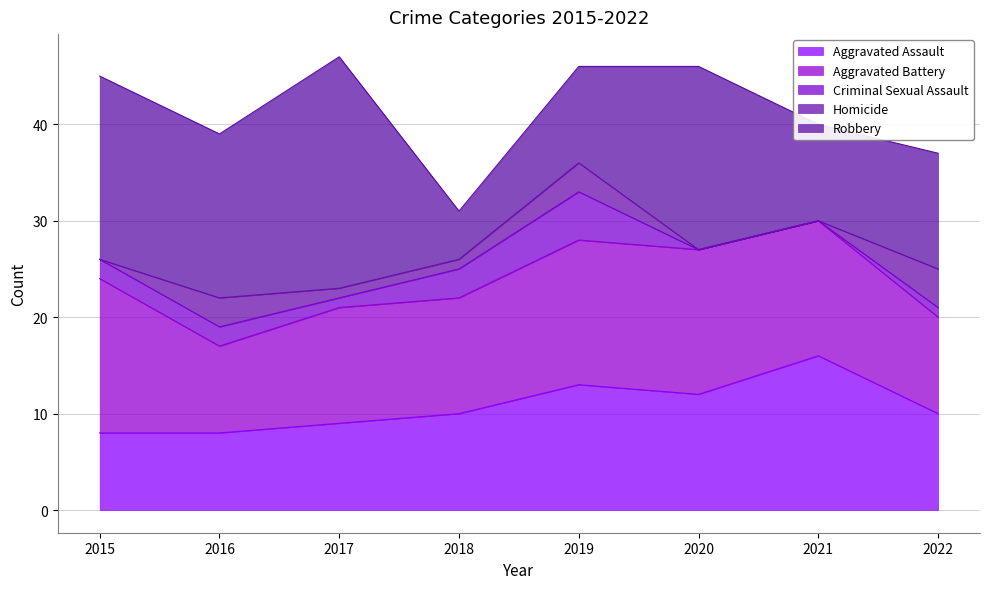

What is the sum of the Aggravated Battery values at 2020 and 2017?

27